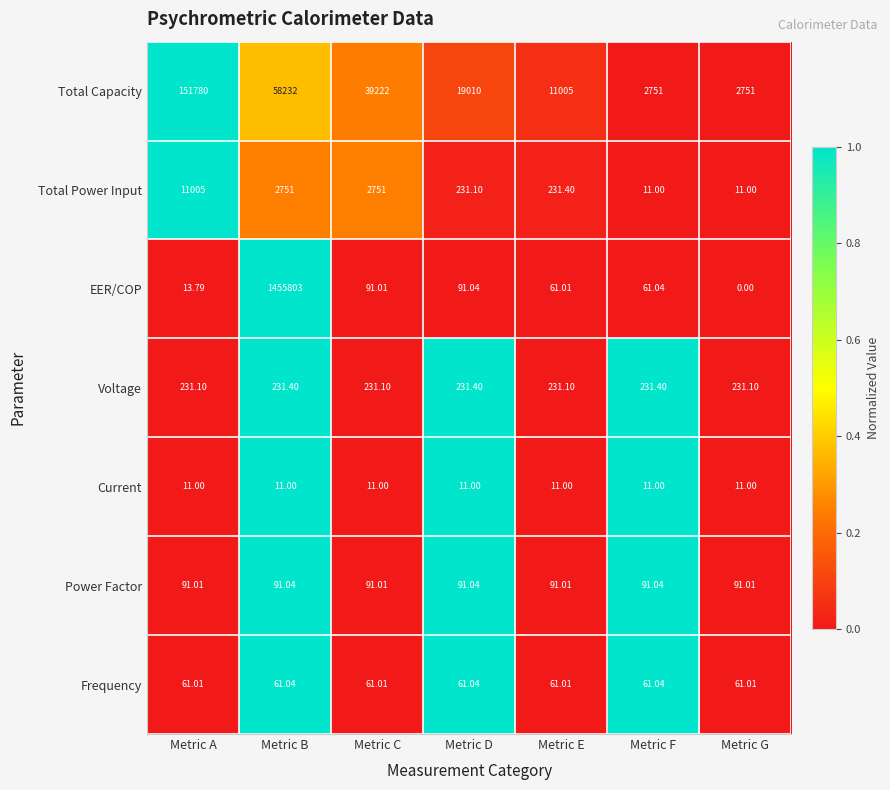

Which series has the largest total across all categories?

EER/COP